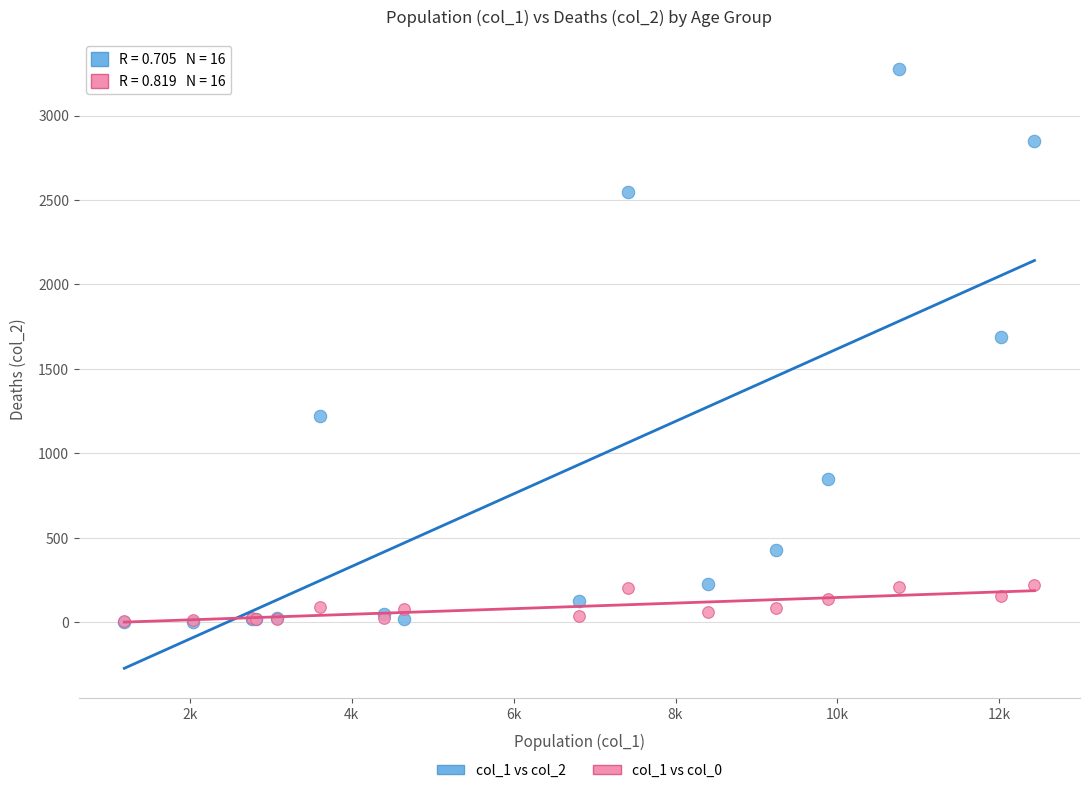

Across all series, what Y value is closest to 1638?

1690